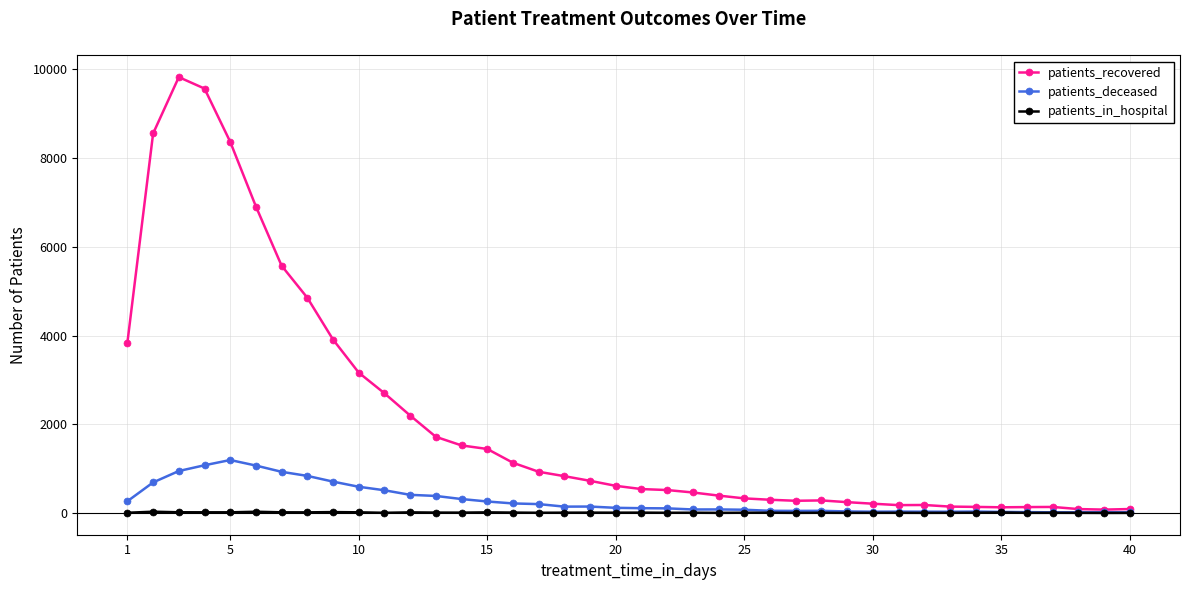

Which series has the largest total across all categories?

patients_recovered